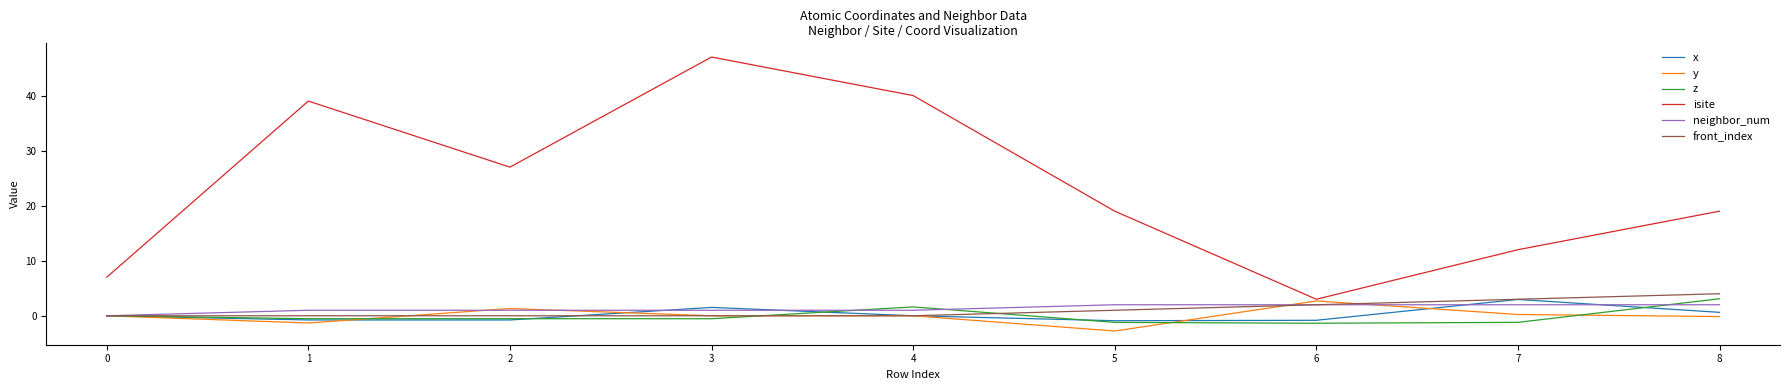

Which category has the highest value in the x series?

7